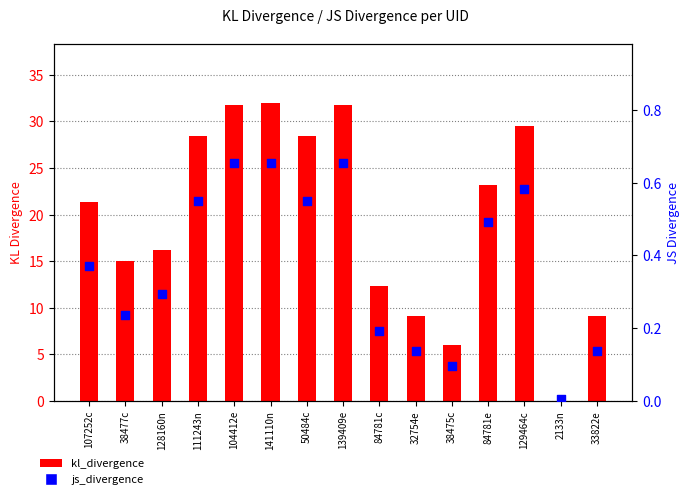

Which series reaches the maximum Y coordinate?

kl_divergence